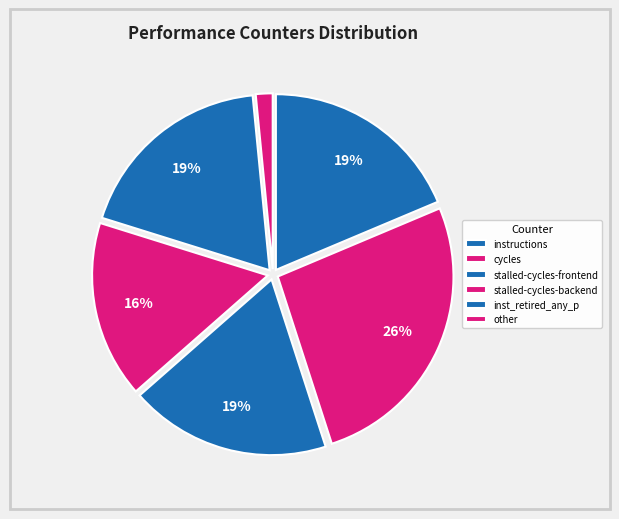

Count the number of slices in the pie.

6